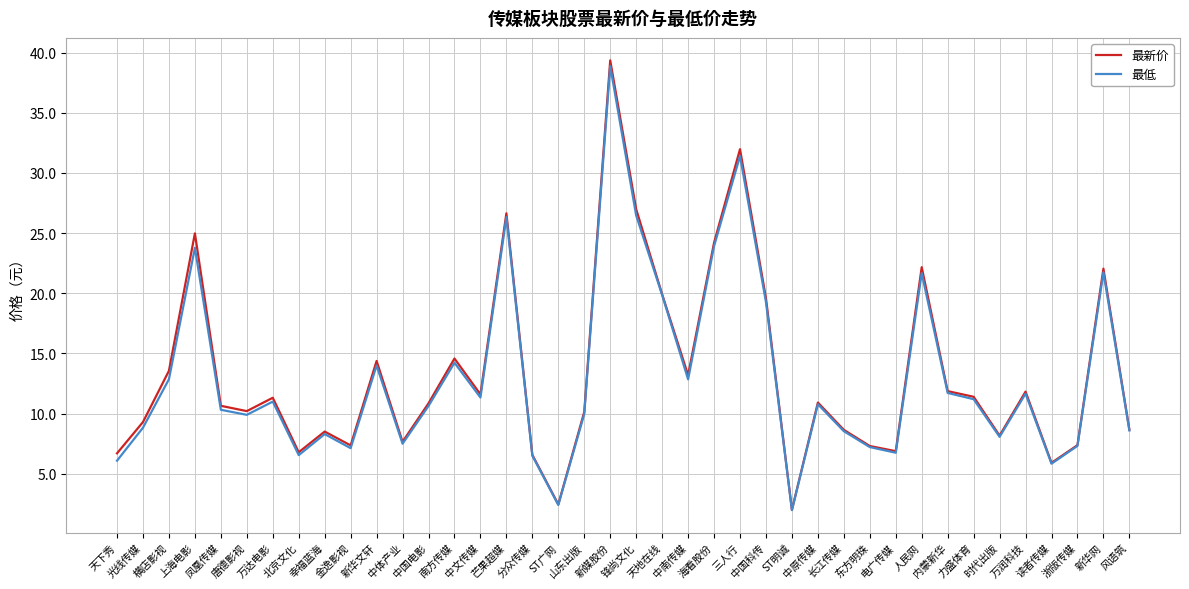

What position from the left is 横店影视?

3